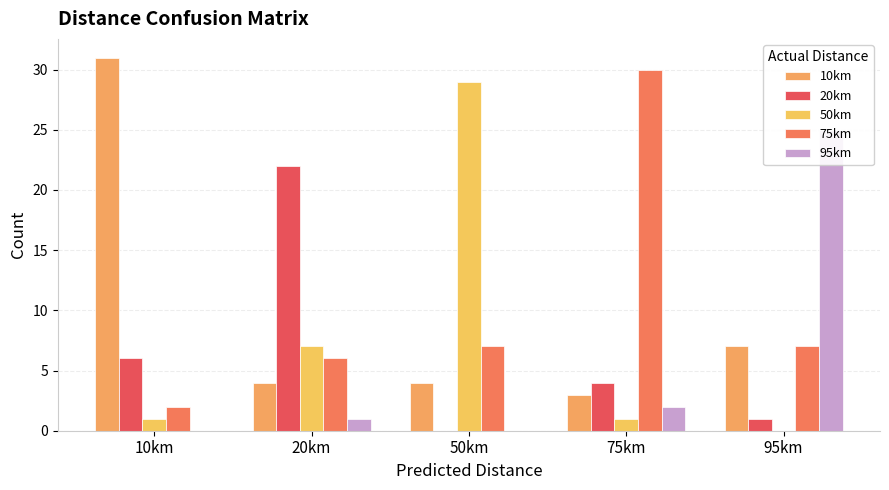

What is the difference between the maximum and minimum values in the 75km series?

28